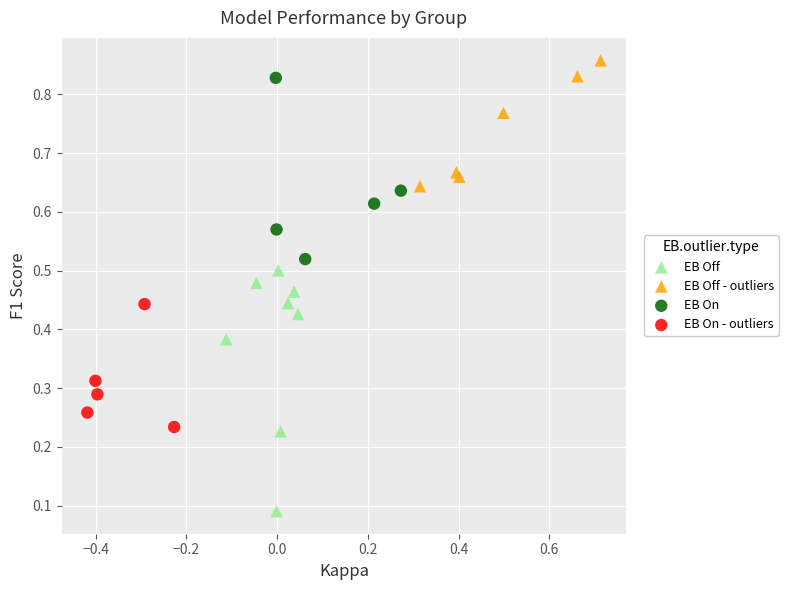

Which series has the widest spread of Y values?

EB Off